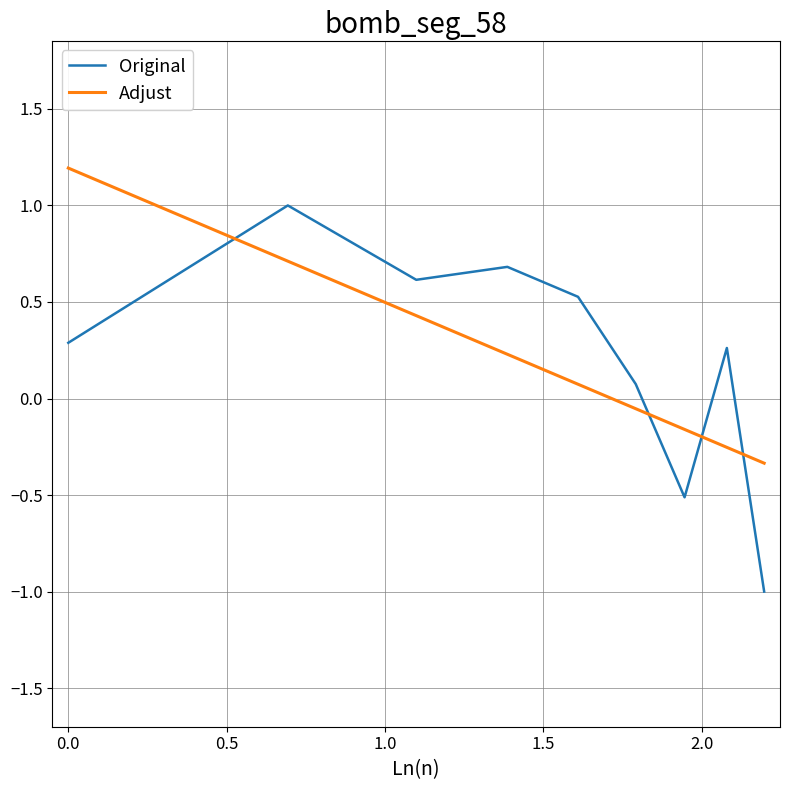

Which series has the widest spread of values?

Original